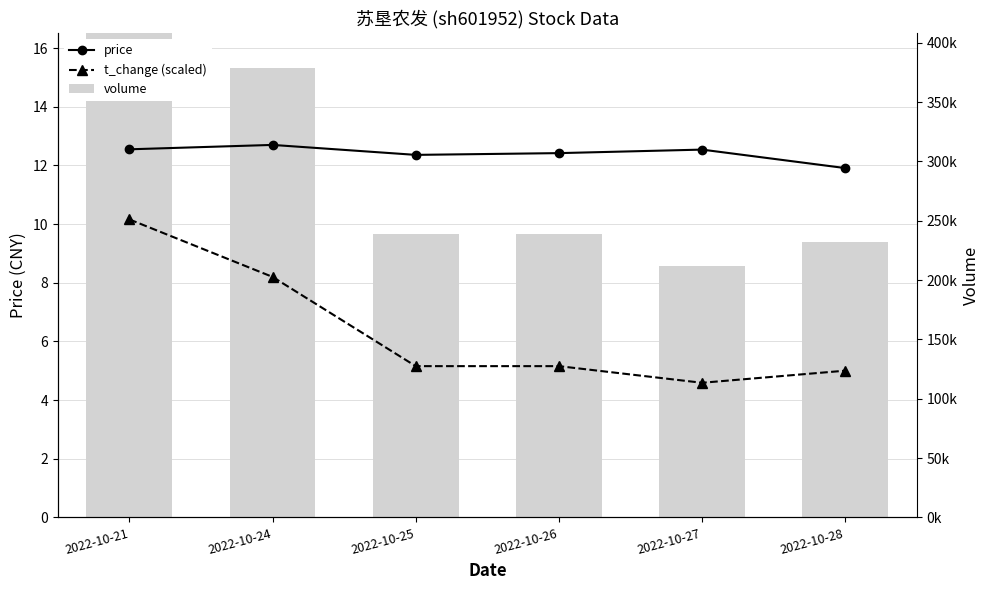

Is it true that price equals 11.9 at 2022-10-28?

True